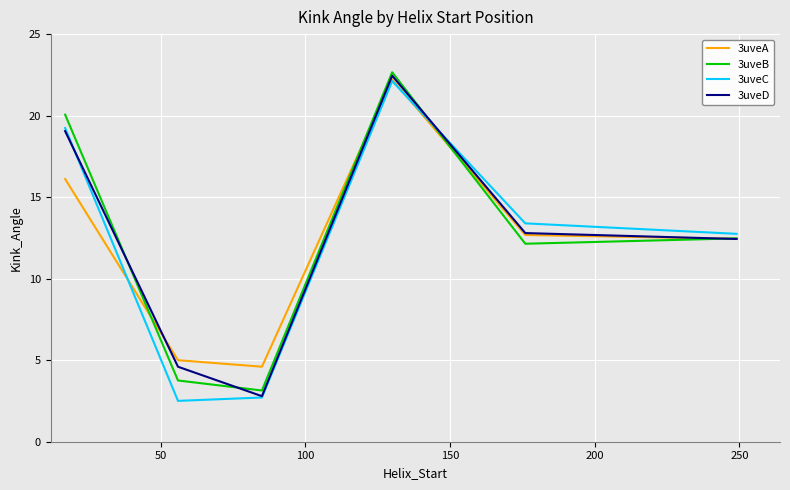

How many interior local peaks does the 3uveB series have?

1